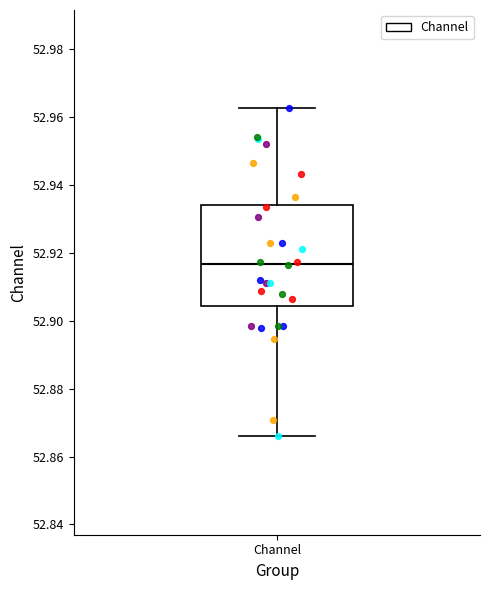

Transcribe this box plot: give where the median line is, the range the box spans, and where the two whiskers end, as read against the y-axis. The values are not printed on the chart, so give them approximately, as read against the axis.

median 52.916, box 52.904 to 52.934, whiskers 52.866 to 52.962